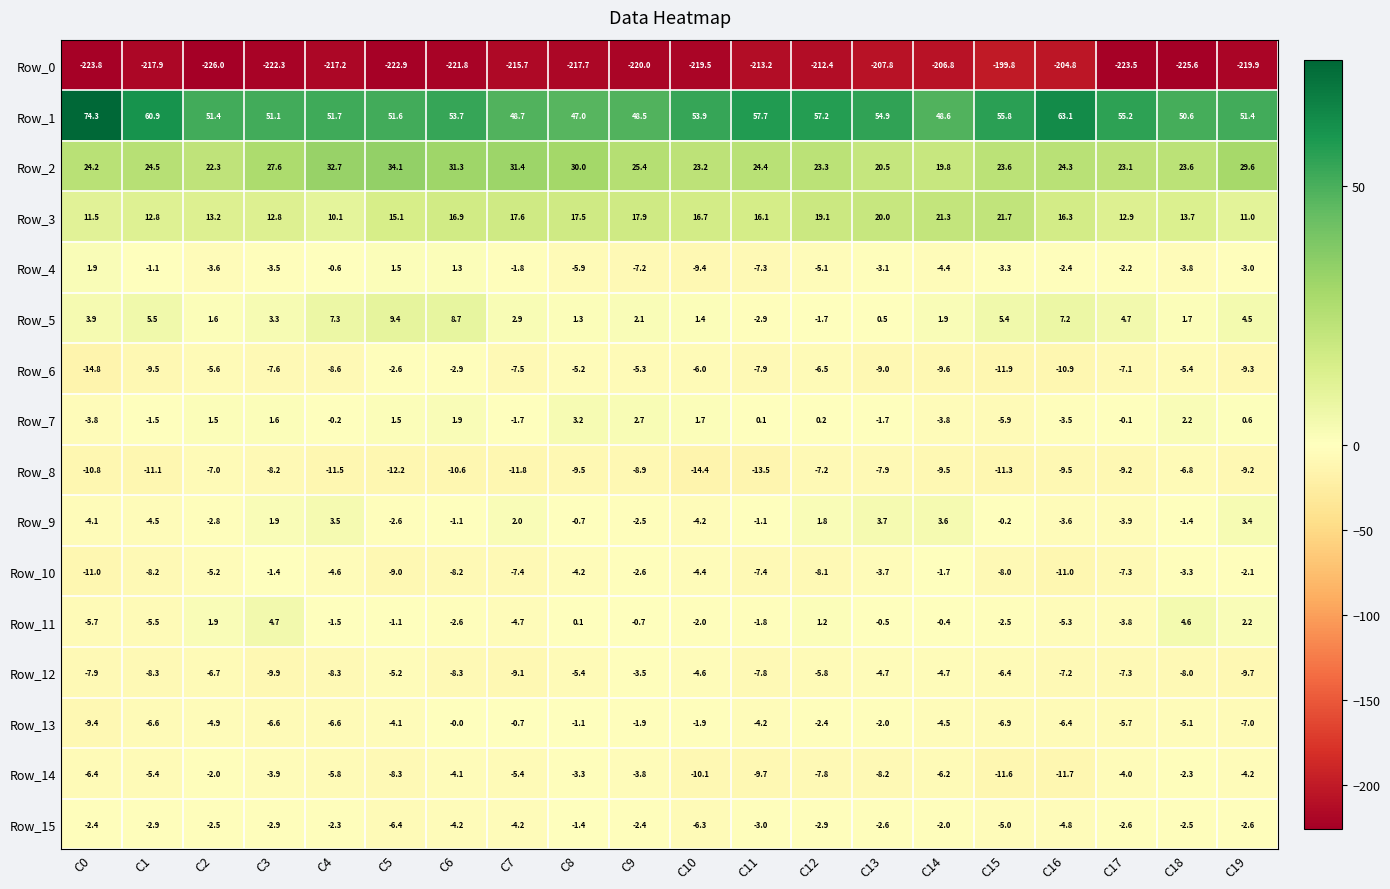

Count the number of data series in this chart.

16